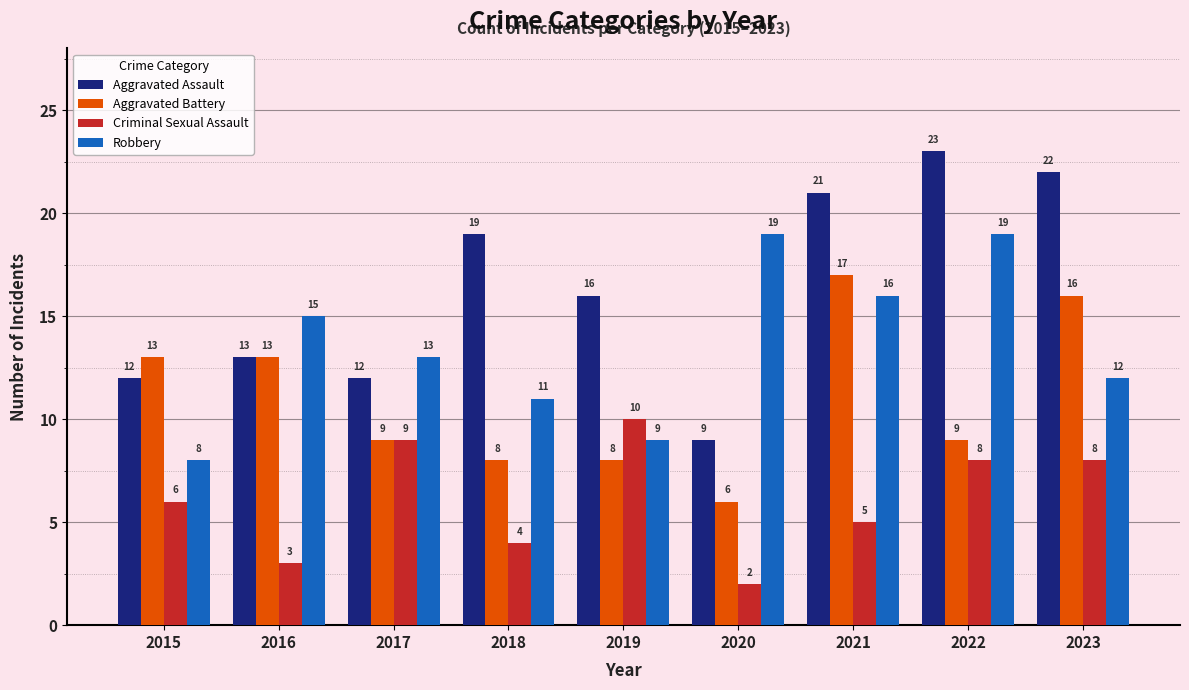

What is the total value across all series at 2020?

36